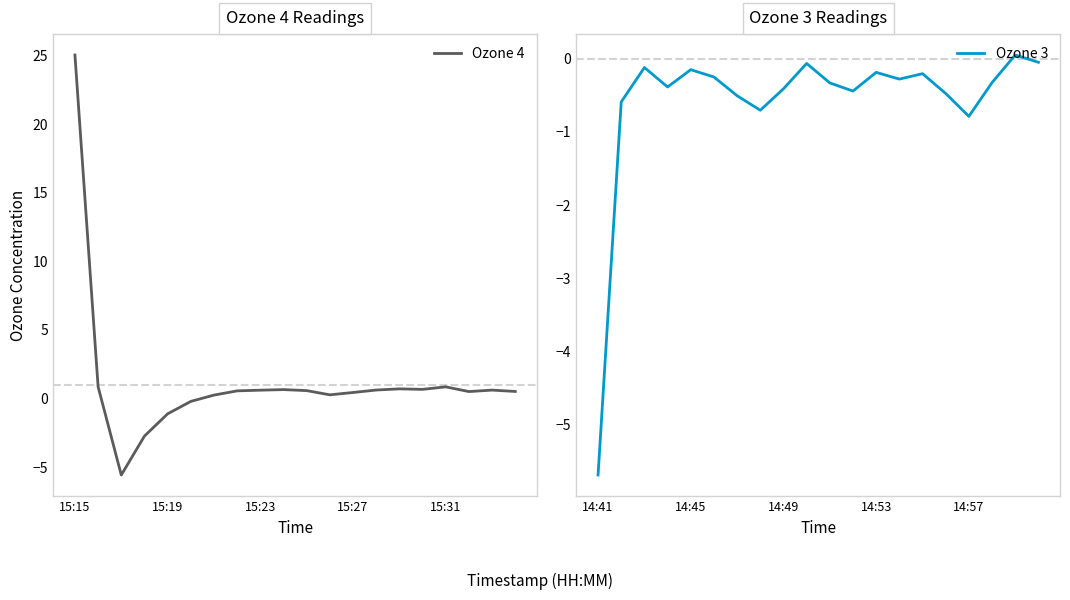

What is the average value of the Ozone 3 series?

-0.6